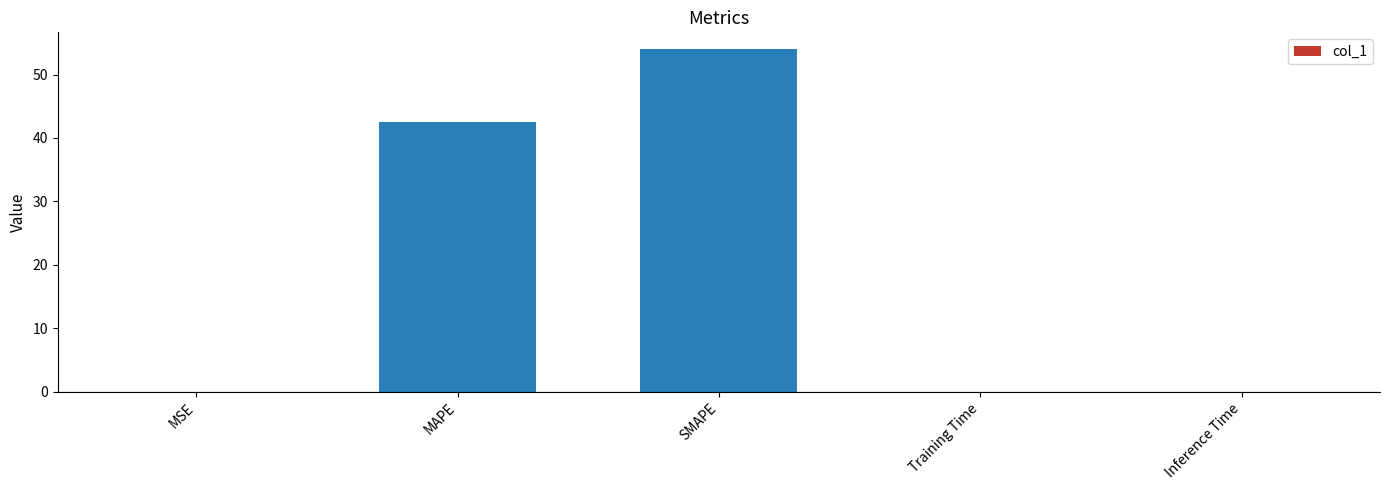

Between MAPE and MSE, which is larger?

MAPE